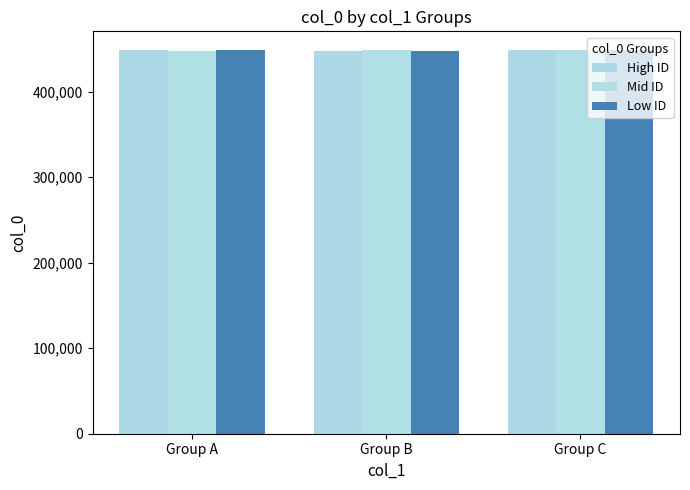

What is the value of the High ID bar at the 1st from the left?

448055